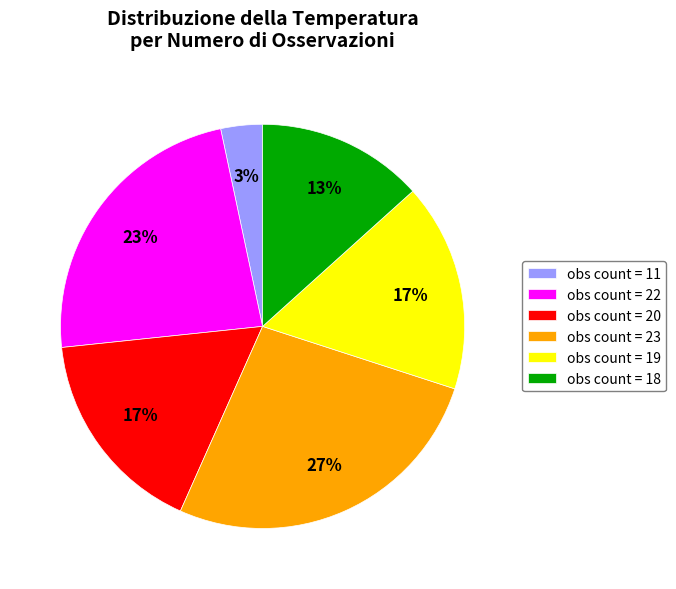

How many slices are in this pie chart?

6